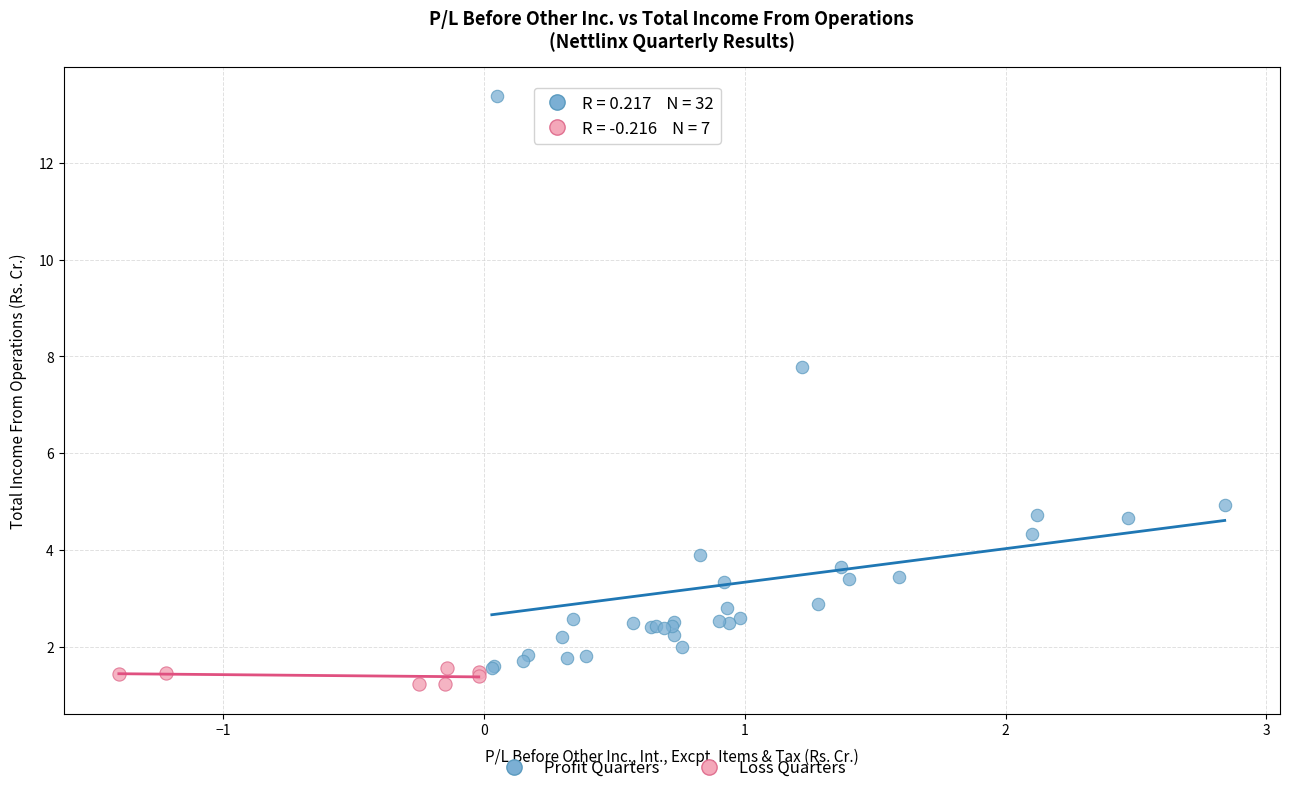

Which series reaches the maximum Y coordinate?

Profit Quarters